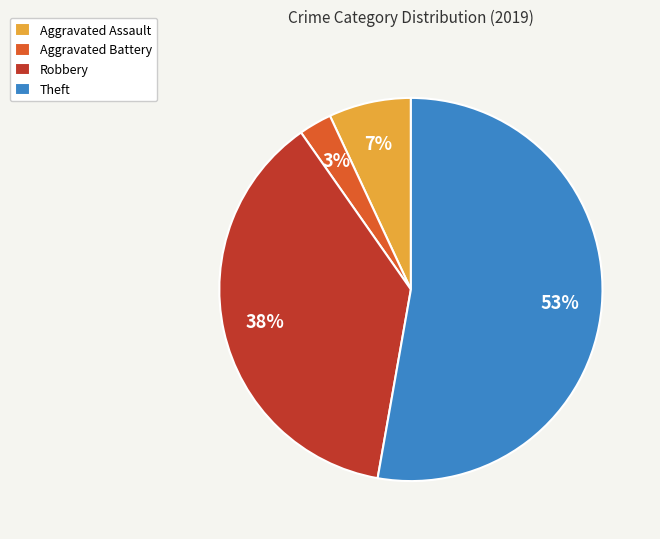

True or false: Aggravated Assault accounts for 7% of the total.

True